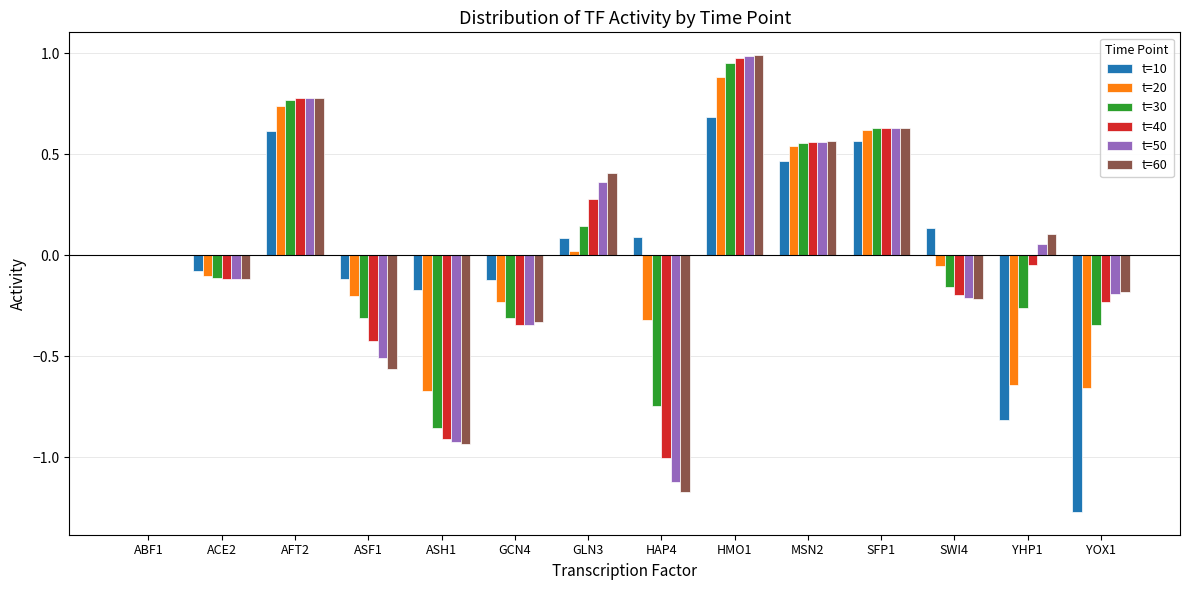

What is the total value across all series at HAP4?

-4.3